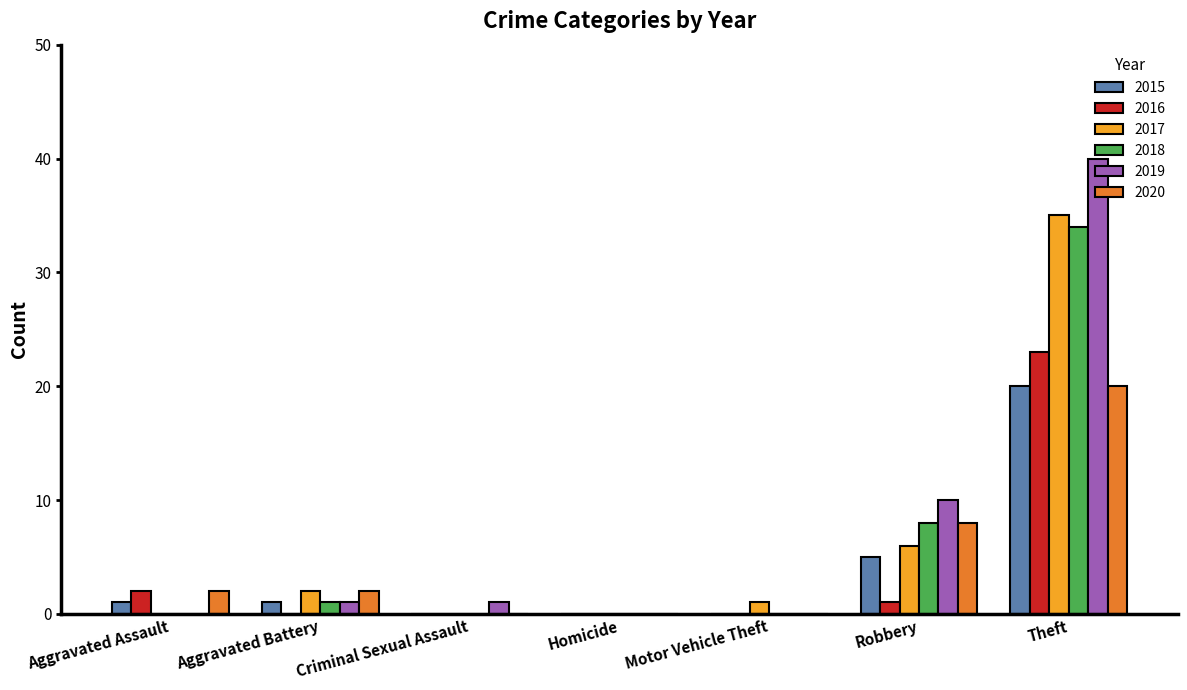

Is it true that 2017 equals 1 at Motor Vehicle Theft?

True